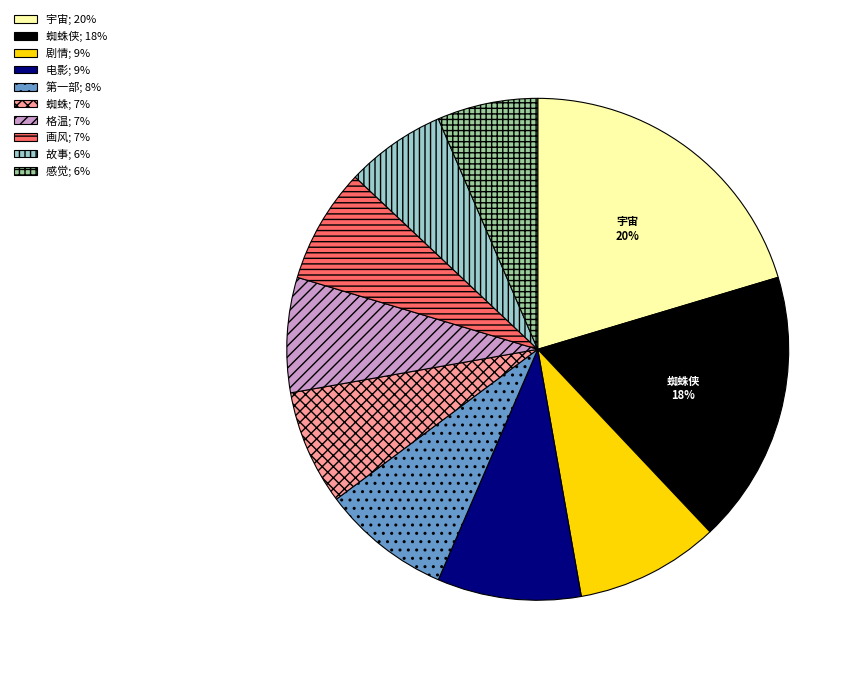

Is there a majority slice in this chart?

No